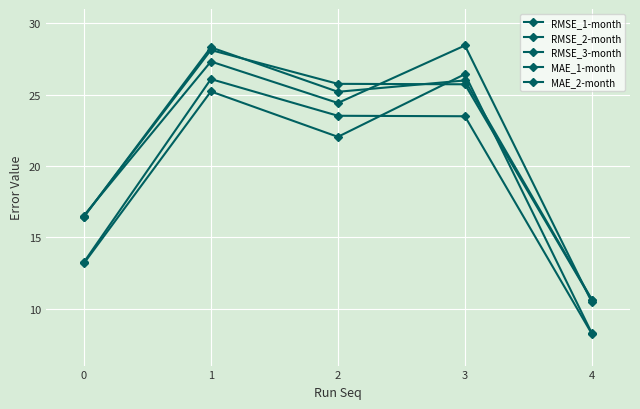

What is the difference between the maximum and minimum values in the RMSE_3-month series?

17.7